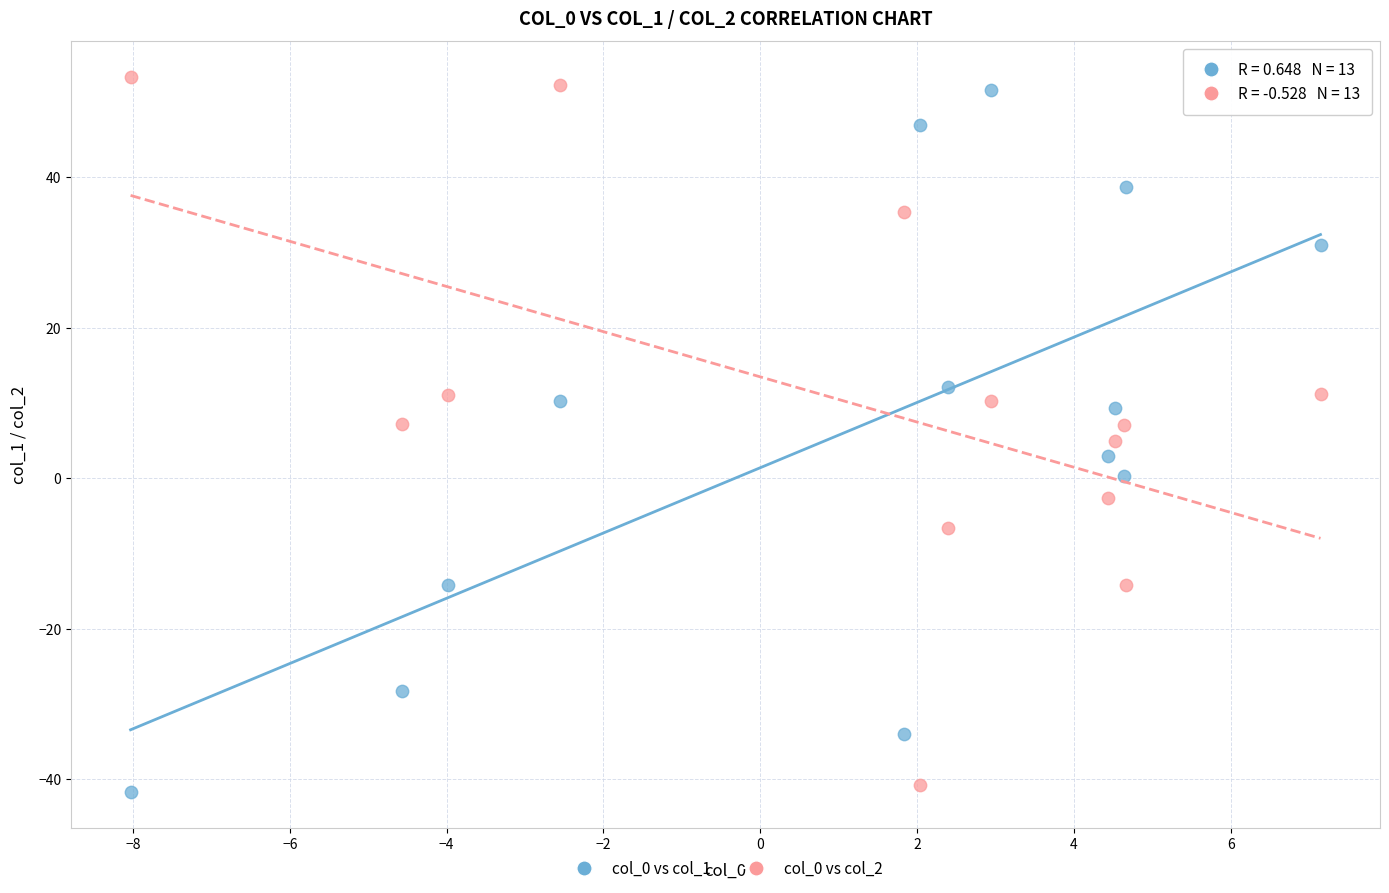

Across all data points, what is the range of X values (max minus min)?

15.2